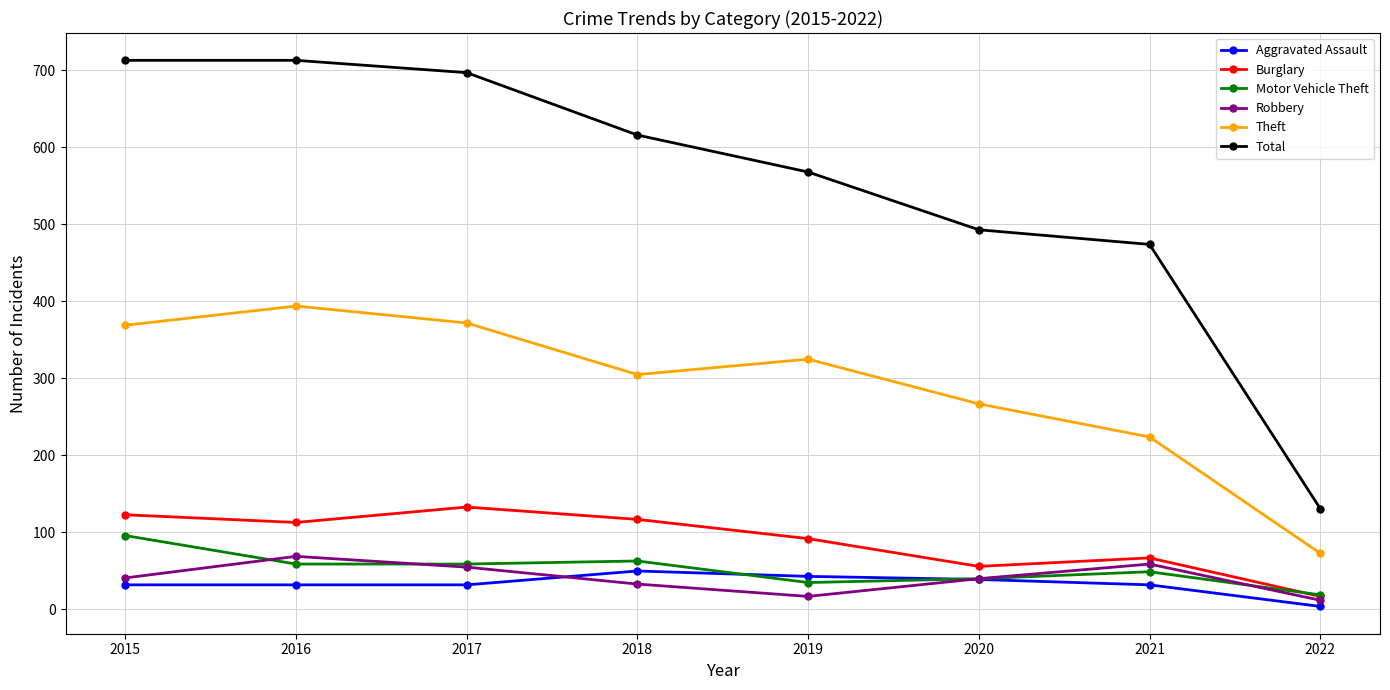

Is it true that Robbery equals 40 at 2020?

True